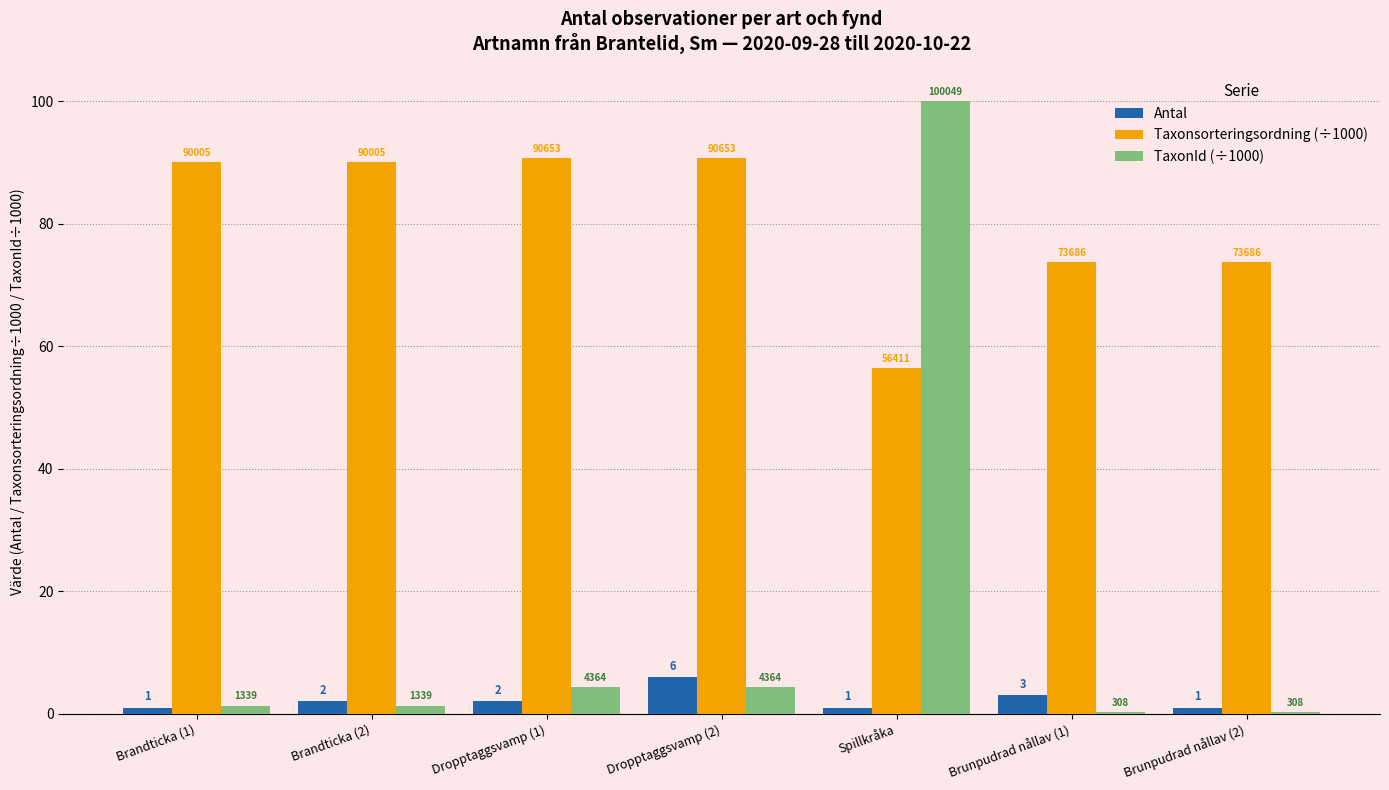

What is the value of the Taxonsorteringsordning (÷1000) bar at the 5th from the left?

56.4